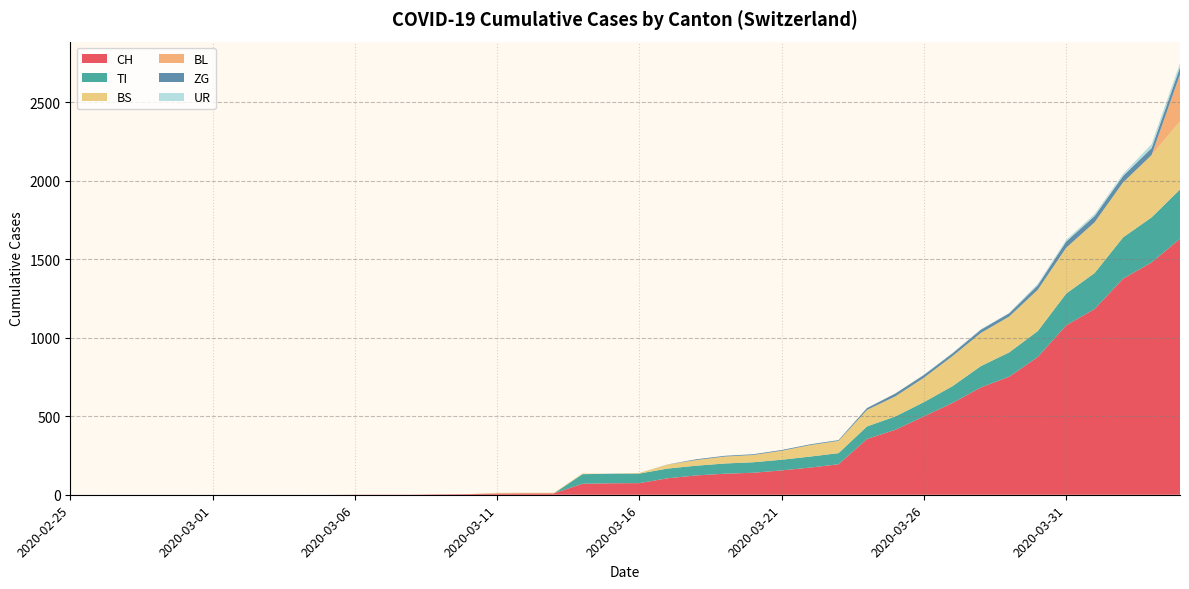

Reading left to right, list all the values displayed in this chart.

CH: 2020-02-25=0	2020-02-26=0	2020-02-27=0	2020-02-28=0	2020-02-29=0	2020-03-01=0	2020-03-02=0	2020-03-03=0	2020-03-04=0	2020-03-05=0	2020-03-06=1	2020-03-07=1	2020-03-08=1	2020-03-09=3	2020-03-10=4	2020-03-11=8	2020-03-12=9	2020-03-13=9	2020-03-14=70	2020-03-15=73	2020-03-16=74	2020-03-17=105	2020-03-18=123	2020-03-19=134	2020-03-20=140	2020-03-21=155	2020-03-22=173	2020-03-23=194	2020-03-24=355	2020-03-25=414	2020-03-26=499	2020-03-27=584	2020-03-28=683	2020-03-29=752	2020-03-30=877	2020-03-31=1079	2020-04-01=1183	2020-04-02=1376	2020-04-03=1479	2020-04-04=1630
TI: 2020-02-25=0	2020-02-26=0	2020-02-27=0	2020-02-28=0	2020-02-29=0	2020-03-01=0	2020-03-02=0	2020-03-03=0	2020-03-04=0	2020-03-05=0	2020-03-06=0	2020-03-07=0	2020-03-08=0	2020-03-09=0	2020-03-10=0	2020-03-11=0	2020-03-12=0	2020-03-13=0	2020-03-14=61	2020-03-15=61	2020-03-16=61	2020-03-17=62	2020-03-18=62	2020-03-19=65	2020-03-20=67	2020-03-21=68	2020-03-22=70	2020-03-23=71	2020-03-24=80	2020-03-25=85	2020-03-26=91	2020-03-27=107	2020-03-28=136	2020-03-29=155	2020-03-30=165	2020-03-31=202	2020-04-01=229	2020-04-02=263	2020-04-03=287	2020-04-04=314
BS: 2020-02-25=0	2020-02-26=0	2020-02-27=0	2020-02-28=0	2020-02-29=0	2020-03-01=0	2020-03-02=0	2020-03-03=0	2020-03-04=0	2020-03-05=0	2020-03-06=0	2020-03-07=0	2020-03-08=0	2020-03-09=0	2020-03-10=0	2020-03-11=4	2020-03-12=4	2020-03-13=4	2020-03-14=4	2020-03-15=0	2020-03-16=4	2020-03-17=25	2020-03-18=36	2020-03-19=44	2020-03-20=46	2020-03-21=57	2020-03-22=73	2020-03-23=78	2020-03-24=105	2020-03-25=128	2020-03-26=155	2020-03-27=191	2020-03-28=211	2020-03-29=228	2020-03-30=263	2020-03-31=292	2020-04-01=323	2020-04-02=350	2020-04-03=397	2020-04-04=434
BL: 2020-02-25=0	2020-02-26=0	2020-02-27=0	2020-02-28=0	2020-02-29=0	2020-03-01=0	2020-03-02=0	2020-03-03=0	2020-03-04=0	2020-03-05=0	2020-03-06=0	2020-03-07=0	2020-03-08=0	2020-03-09=0	2020-03-10=0	2020-03-11=0	2020-03-12=0	2020-03-13=0	2020-03-14=0	2020-03-15=0	2020-03-16=0	2020-03-17=0	2020-03-18=0	2020-03-19=0	2020-03-20=0	2020-03-21=0	2020-03-22=0	2020-03-23=0	2020-03-24=0	2020-03-25=0	2020-03-26=0	2020-03-27=0	2020-03-28=0	2020-03-29=0	2020-03-30=0	2020-03-31=0	2020-04-01=0	2020-04-02=0	2020-04-03=0	2020-04-04=298
ZG: 2020-02-25=0	2020-02-26=0	2020-02-27=0	2020-02-28=0	2020-02-29=0	2020-03-01=0	2020-03-02=0	2020-03-03=0	2020-03-04=0	2020-03-05=0	2020-03-06=0	2020-03-07=0	2020-03-08=0	2020-03-09=0	2020-03-10=0	2020-03-11=0	2020-03-12=0	2020-03-13=0	2020-03-14=0	2020-03-15=0	2020-03-16=0	2020-03-17=1	2020-03-18=5	2020-03-19=5	2020-03-20=5	2020-03-21=5	2020-03-22=5	2020-03-23=5	2020-03-24=12	2020-03-25=18	2020-03-26=18	2020-03-27=18	2020-03-28=21	2020-03-29=21	2020-03-30=29	2020-03-31=39	2020-04-01=40	2020-04-02=41	2020-04-03=44	2020-04-04=46
UR: 2020-02-25=0	2020-02-26=0	2020-02-27=0	2020-02-28=0	2020-02-29=0	2020-03-01=0	2020-03-02=0	2020-03-03=0	2020-03-04=0	2020-03-05=0	2020-03-06=0	2020-03-07=0	2020-03-08=0	2020-03-09=0	2020-03-10=0	2020-03-11=0	2020-03-12=0	2020-03-13=0	2020-03-14=0	2020-03-15=0	2020-03-16=0	2020-03-17=0	2020-03-18=0	2020-03-19=0	2020-03-20=0	2020-03-21=0	2020-03-22=0	2020-03-23=1	2020-03-24=1	2020-03-25=0	2020-03-26=2	2020-03-27=3	2020-03-28=3	2020-03-29=3	2020-03-30=9	2020-03-31=11	2020-04-01=13	2020-04-02=13	2020-04-03=26	2020-04-04=26